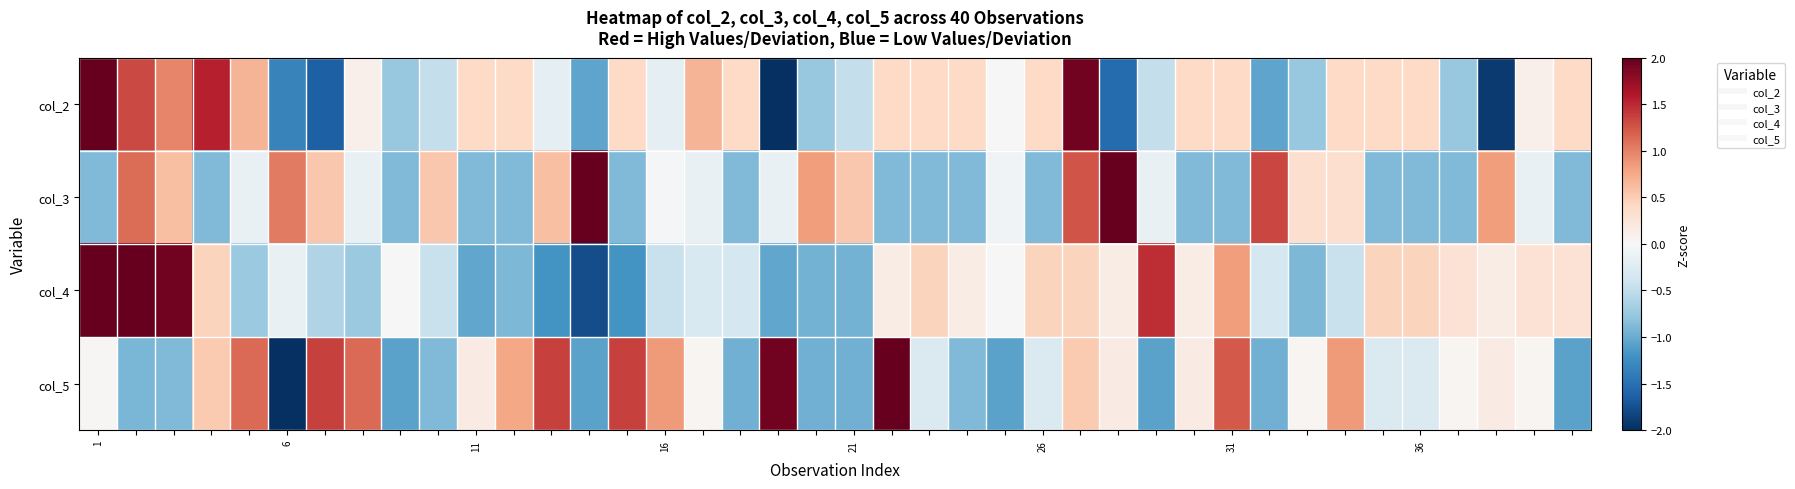

Reading left to right, transcribe all the data shown in this chart.

col_2: 2.7	1.3	1.0	1.6	0.7	-1.3	-1.6	0.1	-0.8	-0.5	0.4	0.4	-0.2	-1.1	0.4	-0.2	0.7	0.4	-2.2	-0.8	-0.5	0.4	0.4	0.4	0.0	0.4	1.9	-1.5	-0.5	0.4	0.4	-1.1	-0.8	0.4	0.4	0.4	-0.8	-1.9	0.1	0.4
col_3: -0.9	1.1	0.6	-0.9	-0.1	1.0	0.5	-0.1	-0.9	0.5	-0.9	-0.9	0.6	2.8	-0.9	-0.0	-0.1	-0.9	-0.1	0.8	0.5	-0.9	-0.9	-0.9	-0.1	-0.9	1.3	3.1	-0.1	-0.9	-0.9	1.3	0.3	0.3	-0.9	-0.9	-0.9	0.8	-0.1	-0.9
col_4: 2.8	3.2	1.9	0.4	-0.7	-0.2	-0.6	-0.7	-0.0	-0.4	-1.0	-0.9	-1.2	-1.8	-1.2	-0.4	-0.3	-0.3	-1.0	-0.9	-0.9	0.1	0.4	0.1	-0.0	0.4	0.4	0.1	1.5	0.1	0.8	-0.3	-0.9	-0.4	0.4	0.4	0.3	0.1	0.3	0.3
col_5: 0.0	-0.9	-0.9	0.5	1.1	-2.3	1.4	1.1	-1.1	-0.9	0.2	0.8	1.4	-1.1	1.4	0.9	0.0	-1.0	1.9	-1.0	-1.0	2.4	-0.3	-0.9	-1.1	-0.3	0.5	0.2	-1.1	0.2	1.2	-1.0	0.0	0.9	-0.3	-0.3	0.0	0.2	0.0	-1.1